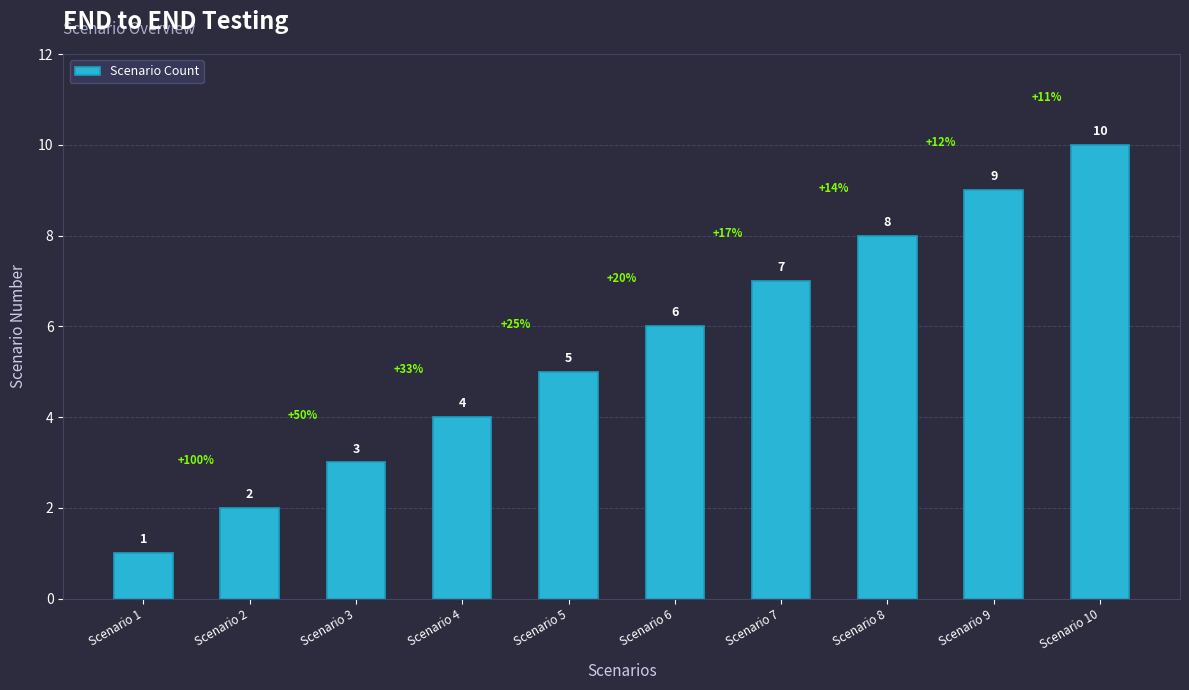

The value at Scenario 6 is 6. True or false?

True